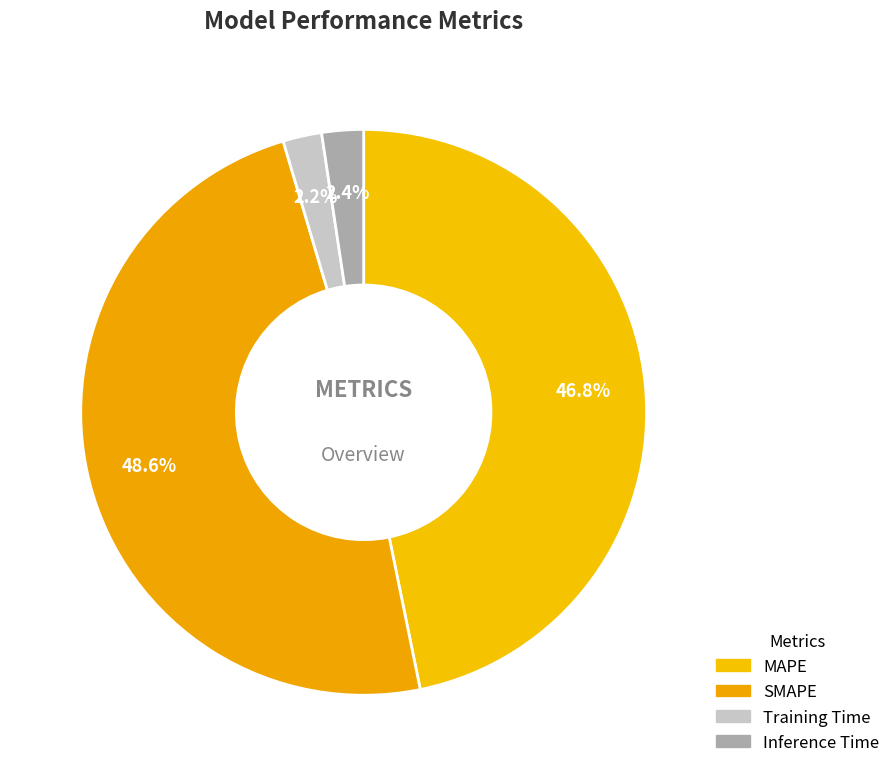

Is it true that Training Time is 1% of the pie?

False